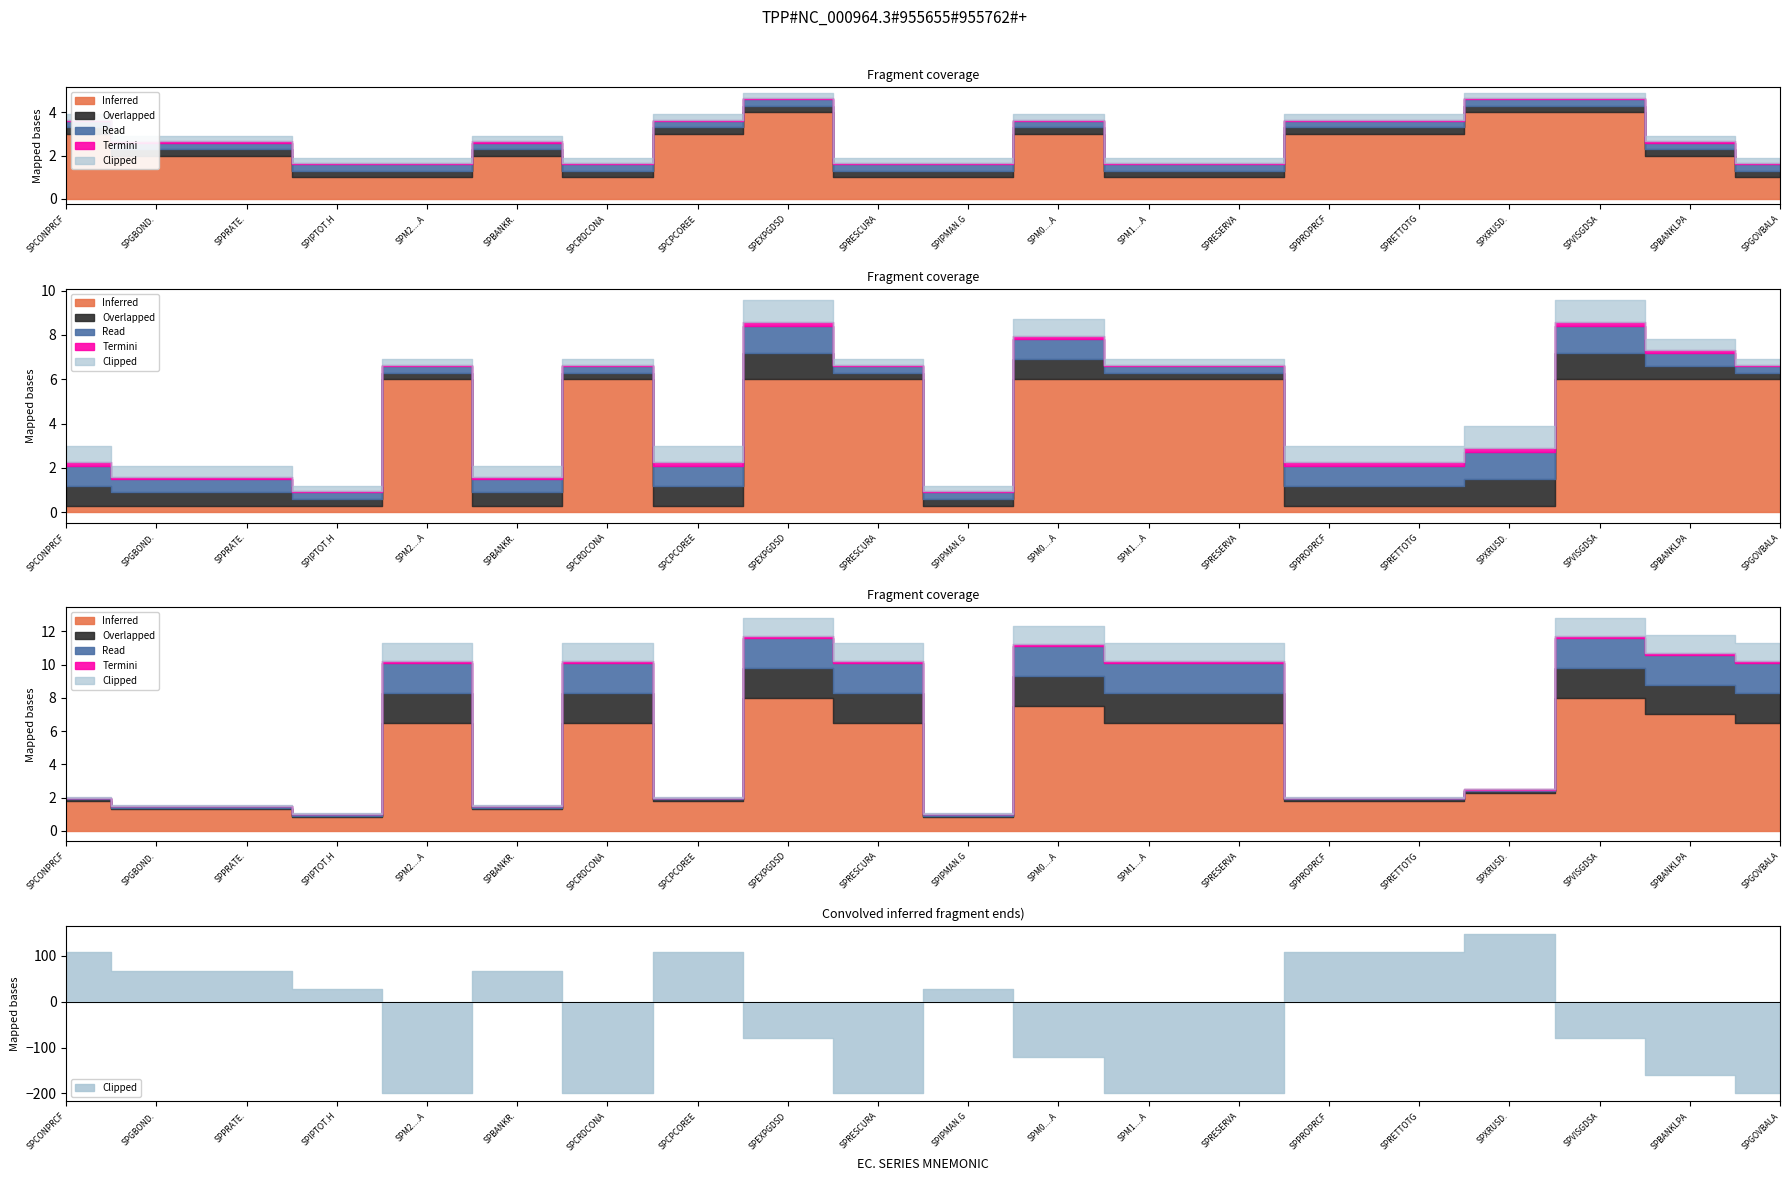

The value of Termini at SPBANKLPA is 4. True or false?

False